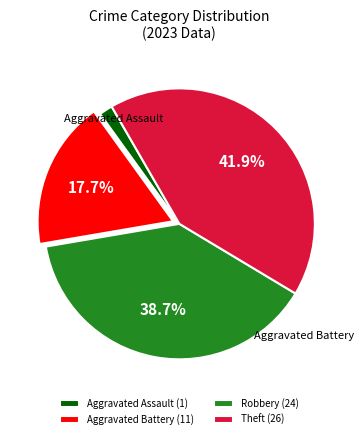

Between Robbery (24) and Aggravated Battery (11), which is larger?

Robbery (24)